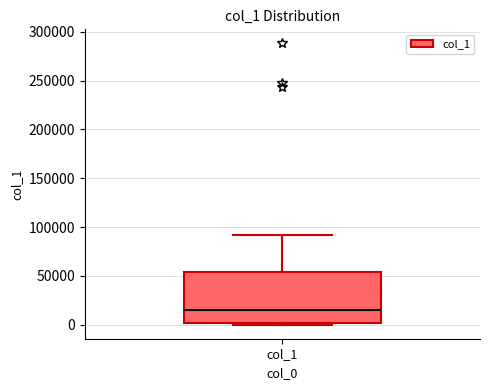

Where is the lower edge of the box for col_1 on the y-axis? The values are not printed on the chart, so give them approximately, as read against the axis.

0